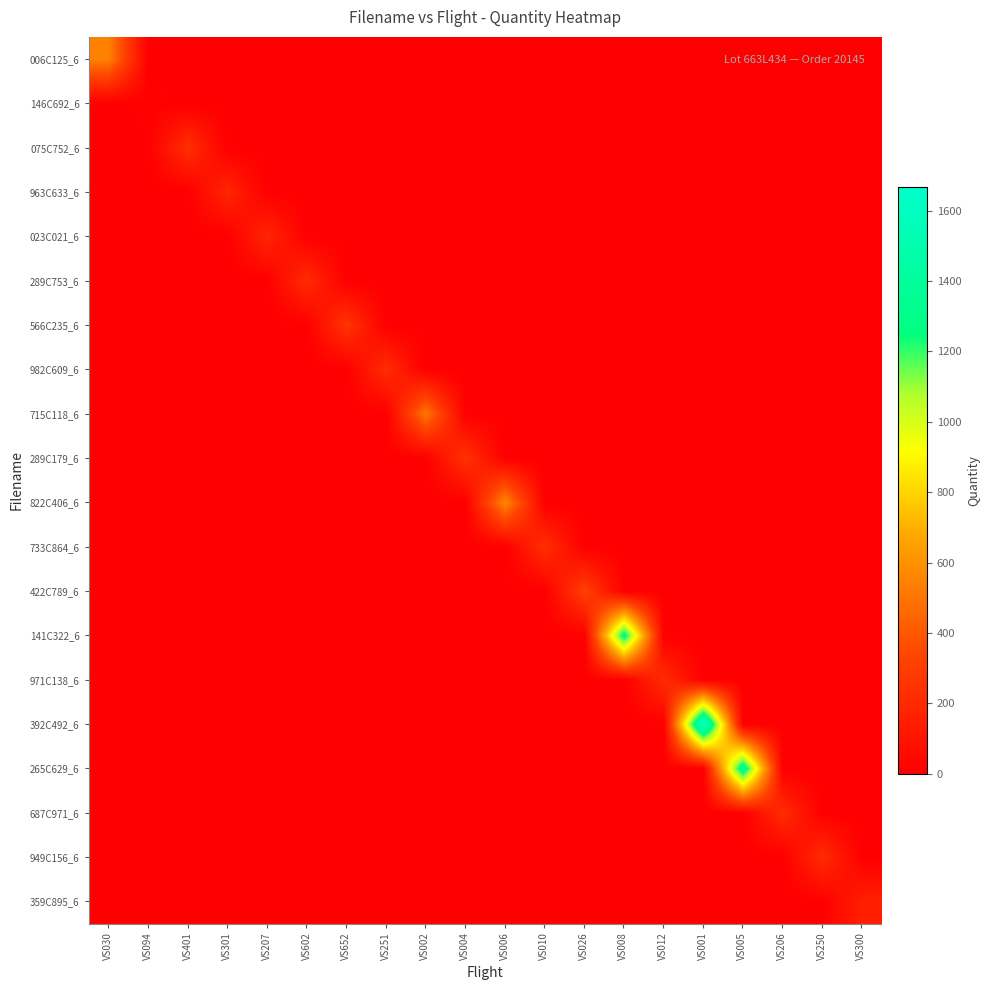

Rank the series by their maximum value, from highest to lowest.

392C492_6, 265C629_6, 141C322_6, 822C406_6, 006C125_6, 715C118_6, 422C789_6, 566C235_6, 289C179_6, 075C752_6, 733C864_6, 289C753_6, 982C609_6, 971C138_6, 687C971_6, 949C156_6, 963C633_6, 023C021_6, 359C895_6, 146C692_6